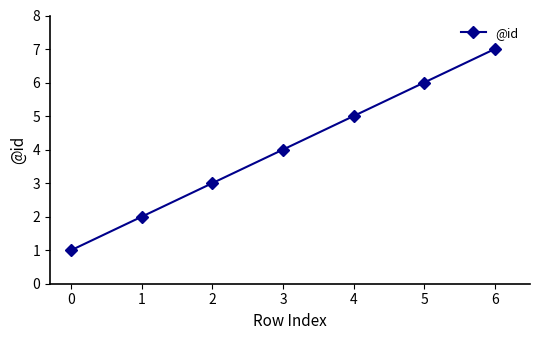

What is the approximate value at 1?

2